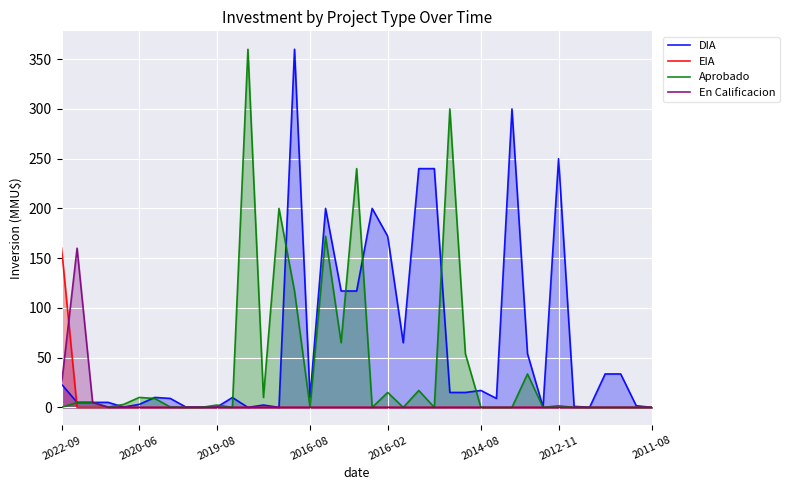

What is the highest value of the DIA series?

360.0